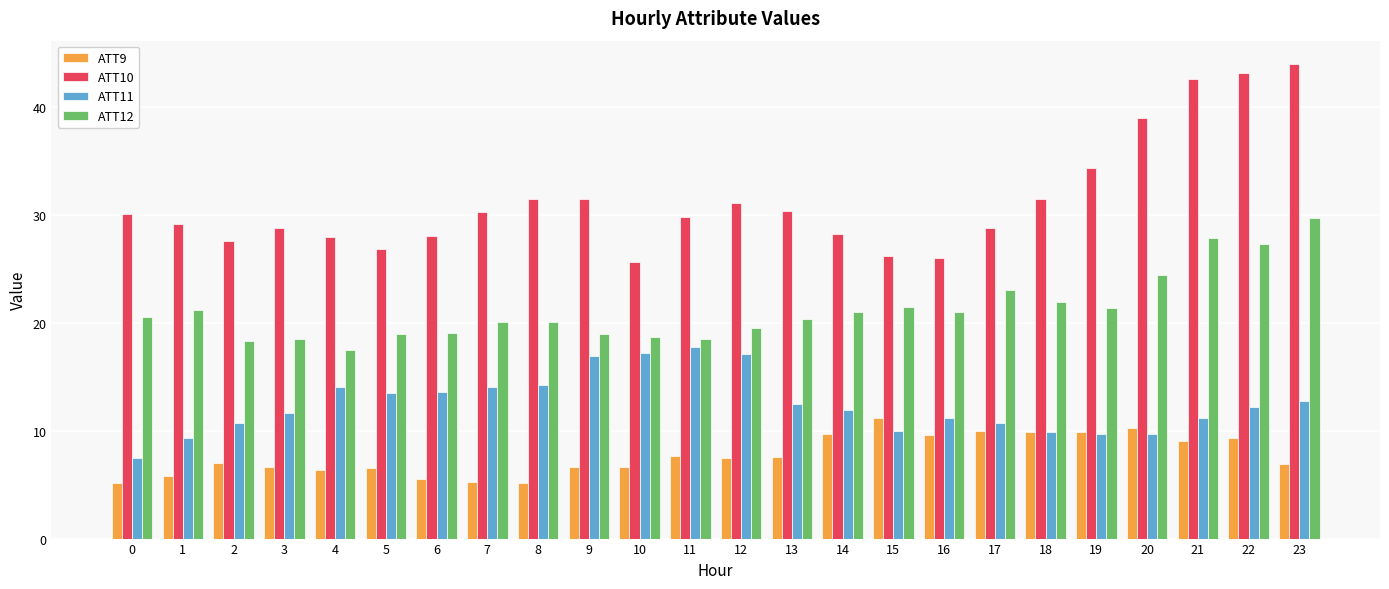

How many bars are there in each group?

4